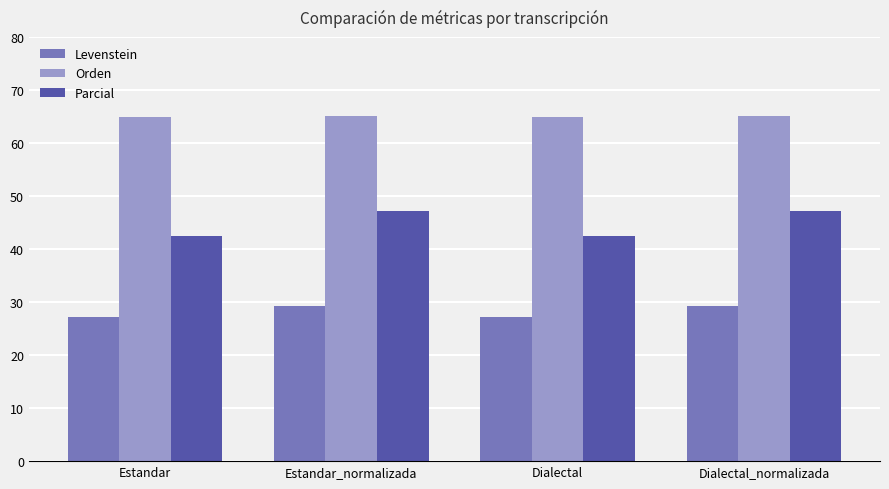

What is the sum of all Orden values?

259.9